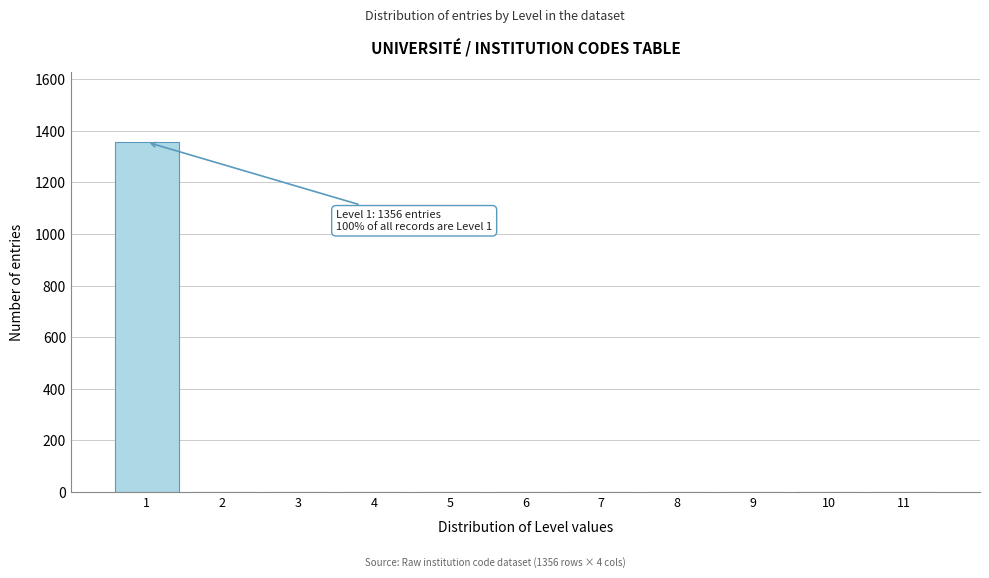

Which range on the x-axis has the tallest bar?

0.5 to 1.5